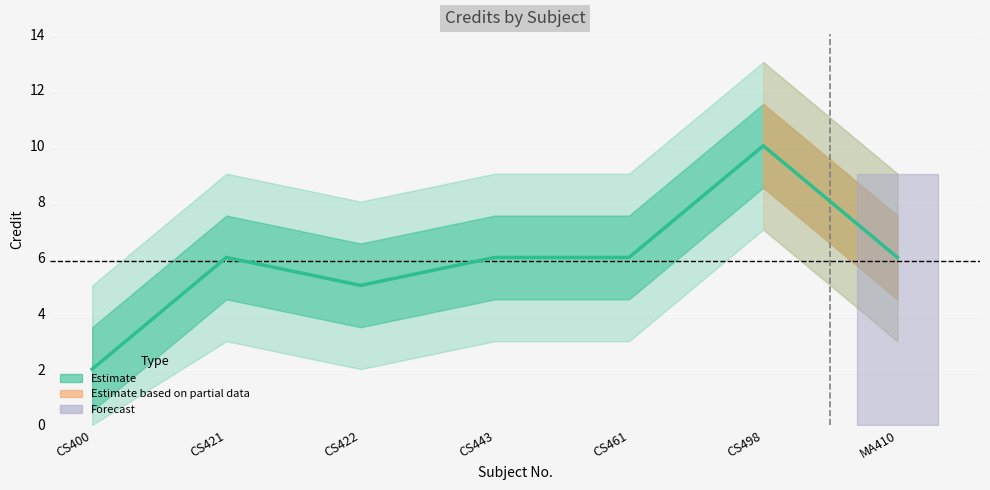

What is the greatest value displayed?

10